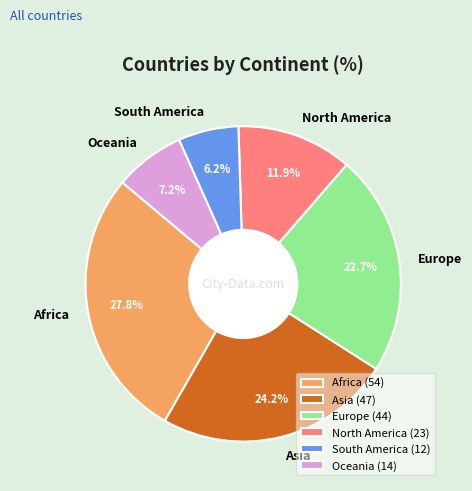

To the nearest percent, what portion does North America represent?

12%